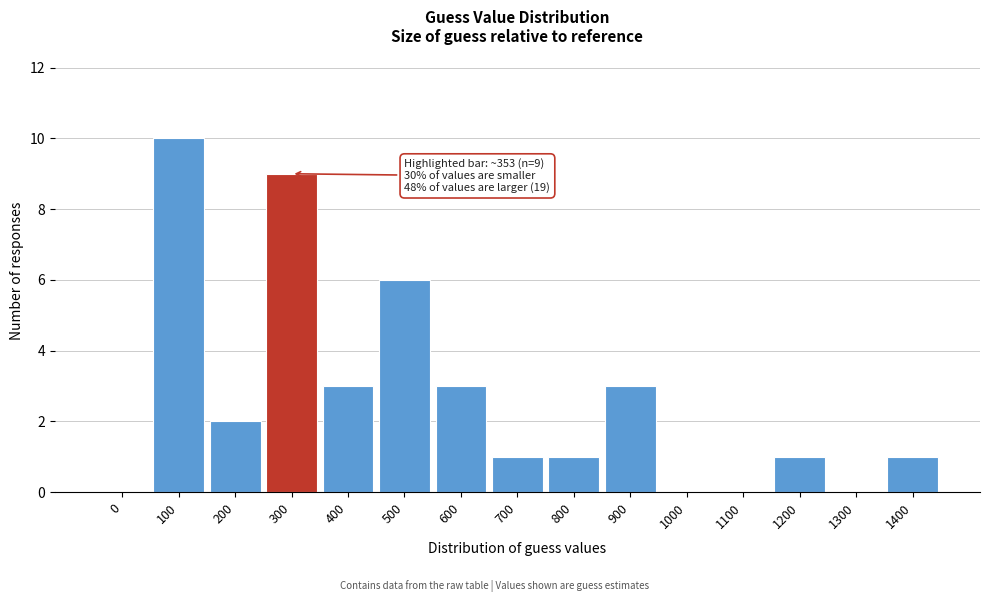

Reading left to right, what are all the values shown in this chart?

0=0	100=10	200=2	300=9	400=3	500=6	600=3	700=1	800=1	900=3	1000=0	1100=0	1200=1	1300=0	1400=1